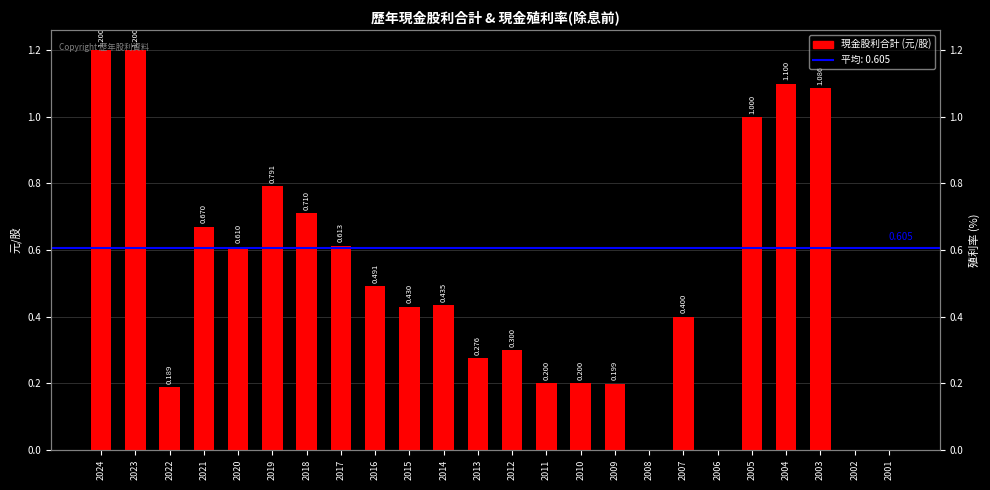

Which category has the lowest value across all series?

2008